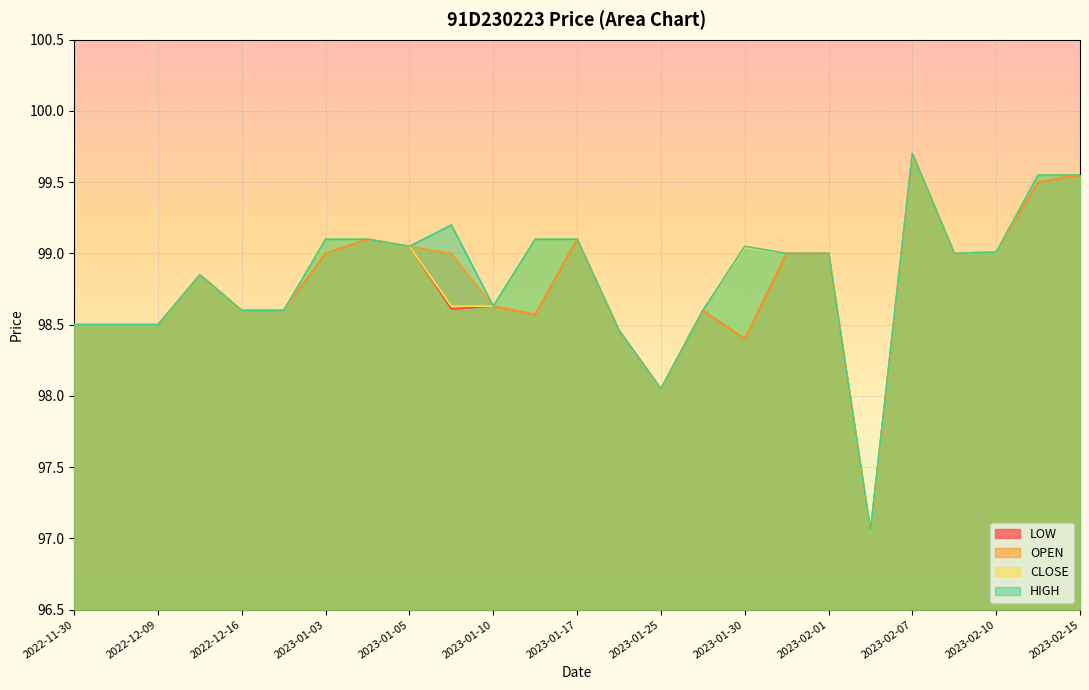

How many values in the HIGH series exceed 99?

11